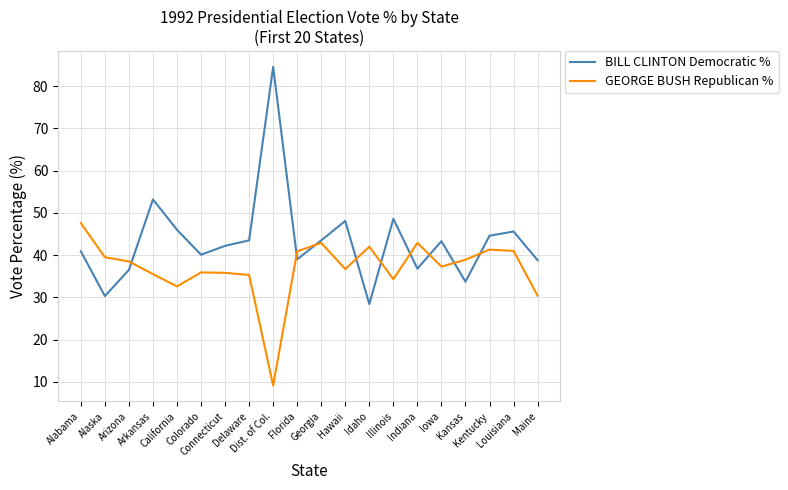

How many values in the GEORGE BUSH Republican % series exceed 38?

10